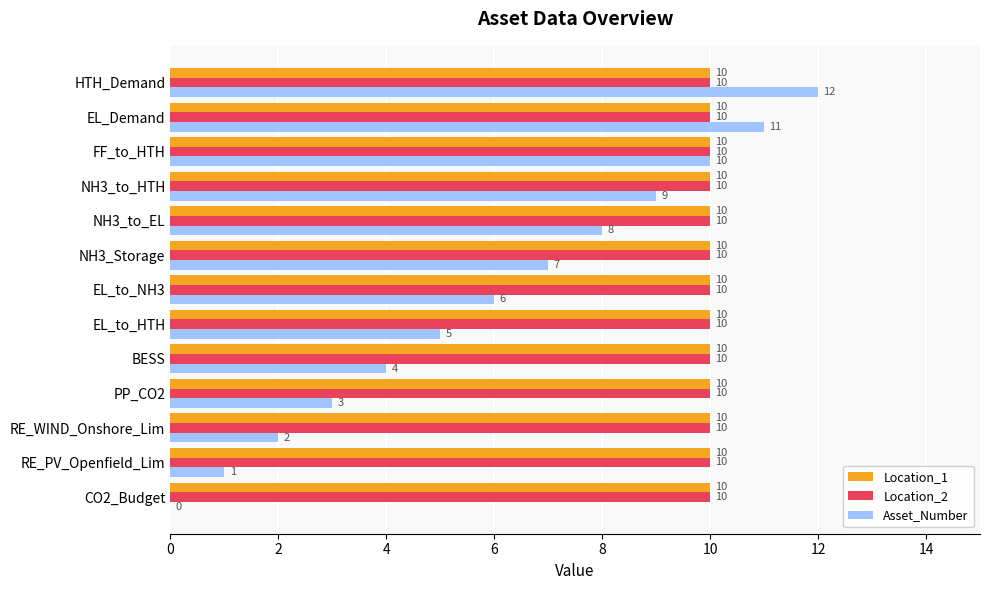

At which category is the sum across all series the highest?

HTH_Demand